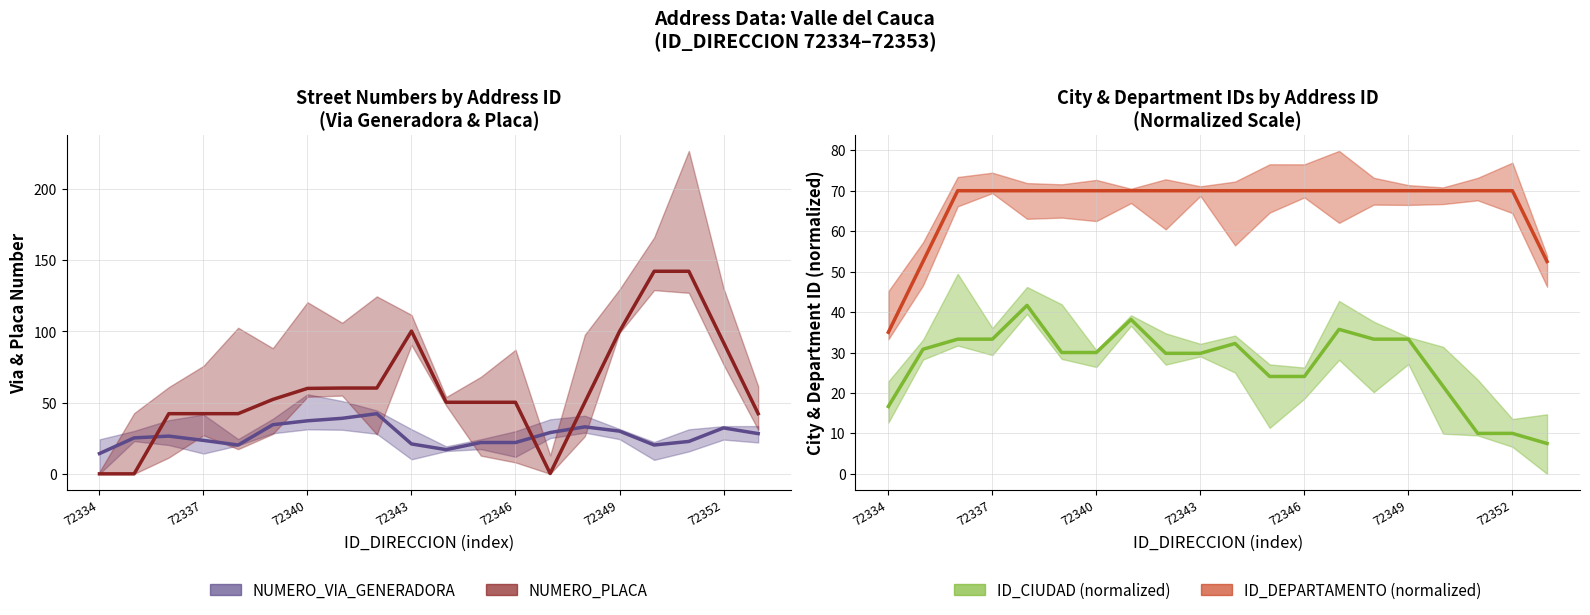

True or false: ID_DEPARTAMENTO (normalized) has a value of 70.0 at 72349.

True